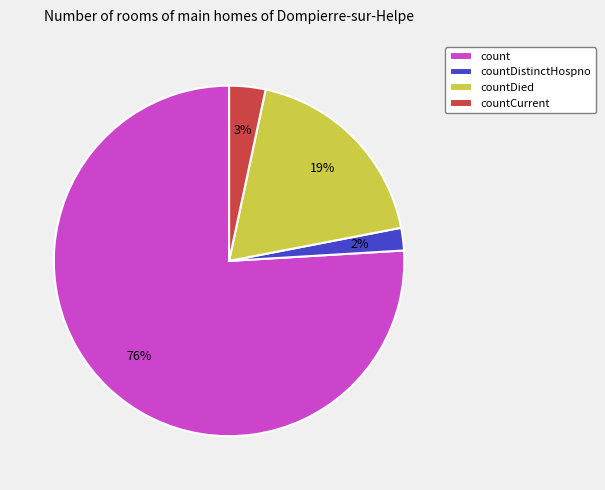

Is the sum of countDied and countDistinctHospno greater than half?

No